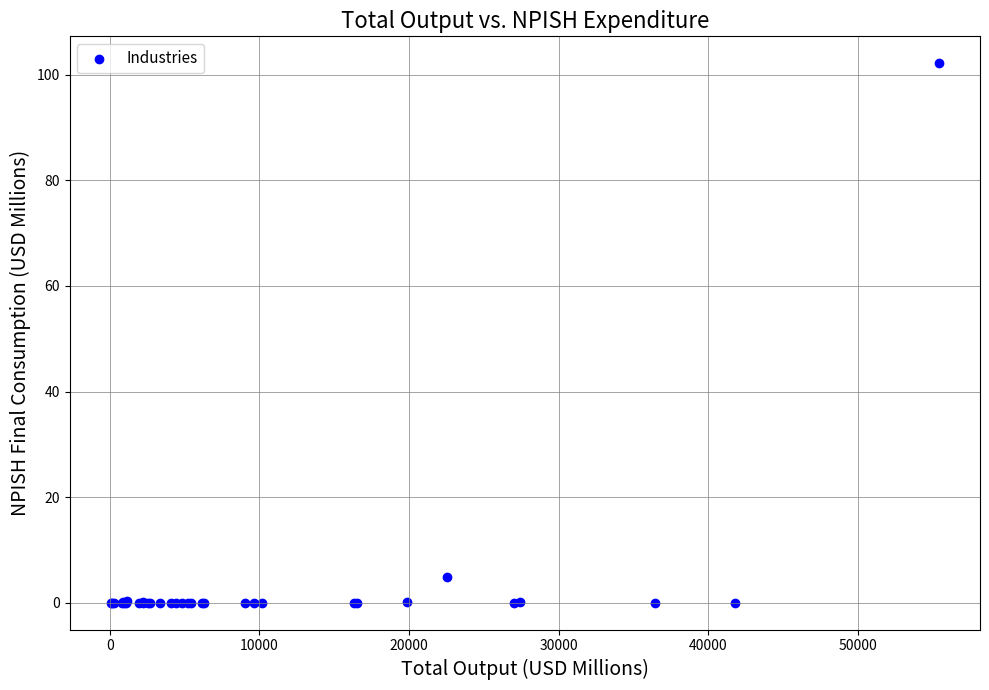

What Y value in the scatter plot is closest to 51?

4.8